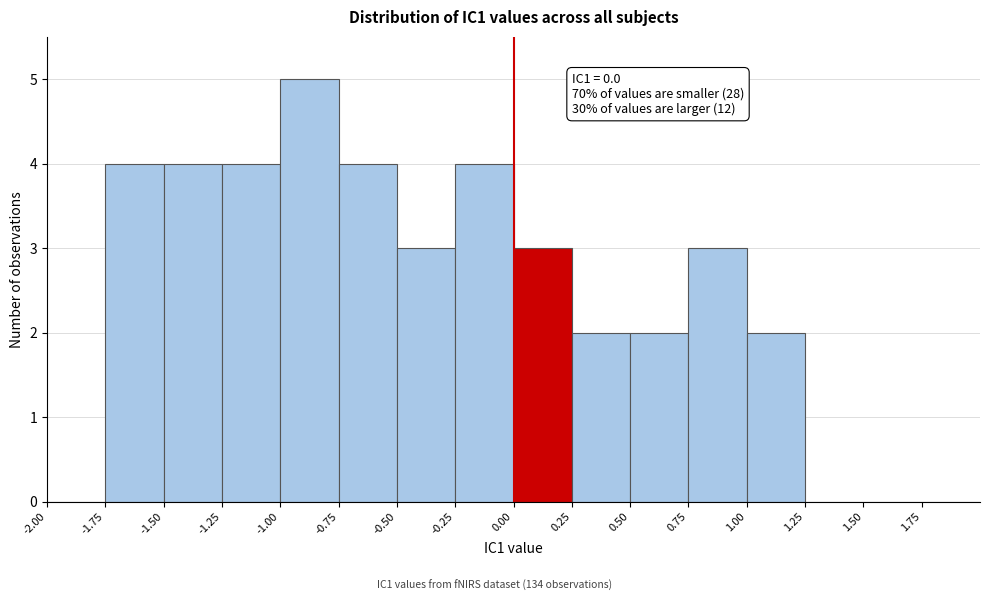

Over which range of the x-axis is the bar tallest?

-1.00 to -0.75